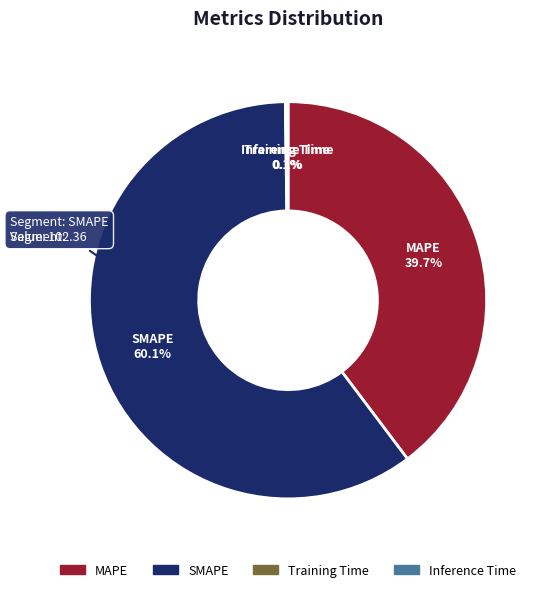

Which slice is the largest?

SMAPE